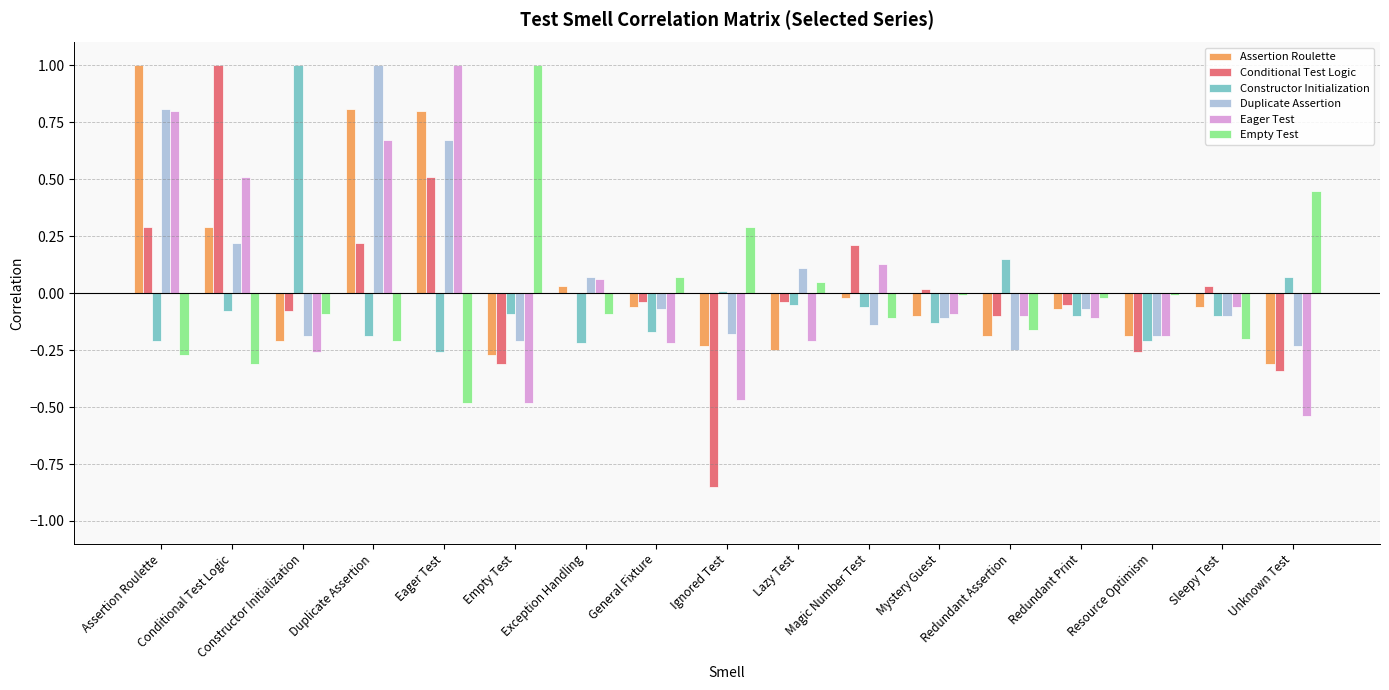

What is the minimum value for Conditional Test Logic?

-0.8